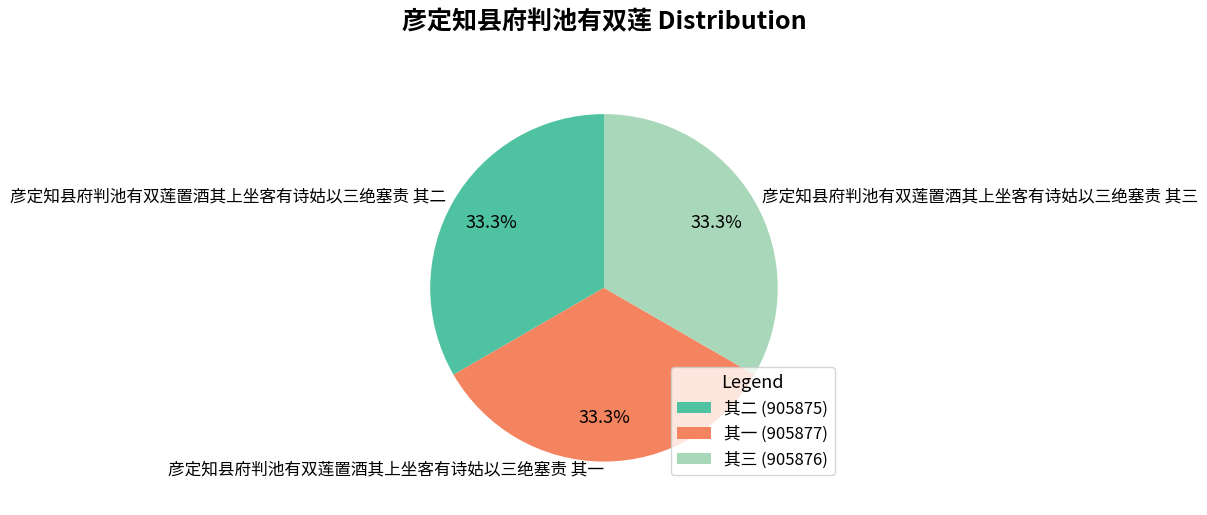

Do 彦定知县府判池有双莲置酒其上坐客有诗姑以三绝塞责 其一 and 彦定知县府判池有双莲置酒其上坐客有诗姑以三绝塞责 其三 together represent more than half of the pie?

Yes